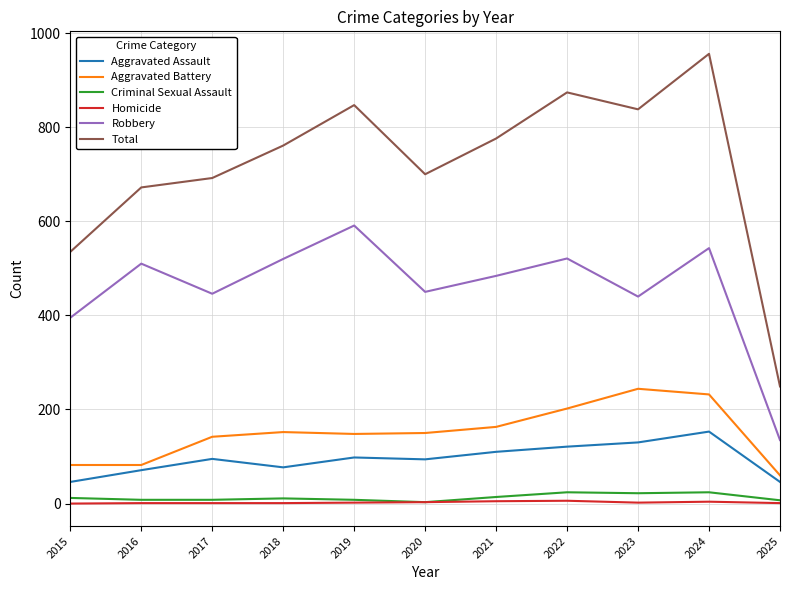

The Aggravated Battery series shows 134 at 2024. True or false?

False